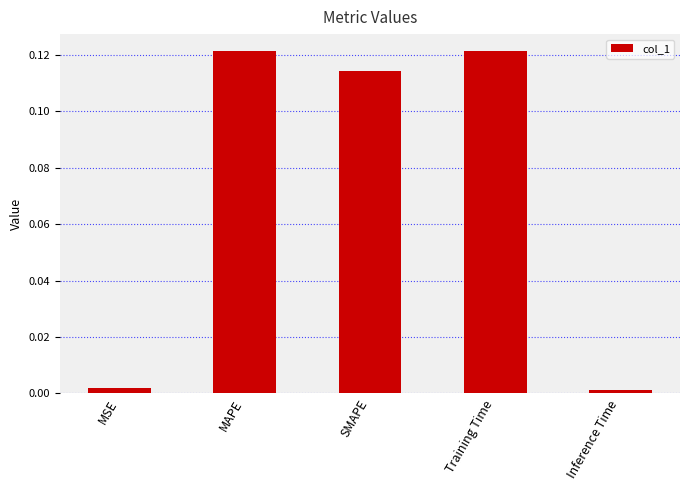

What is the label of the 5th bar from the left?

Inference Time